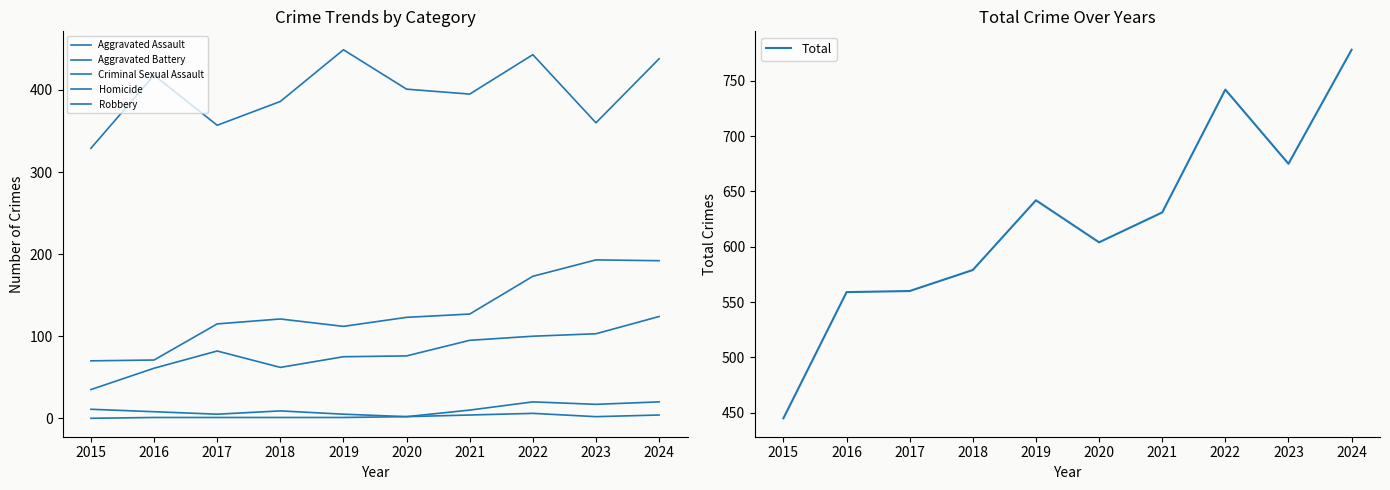

At which label is Total closest to 611?

2020